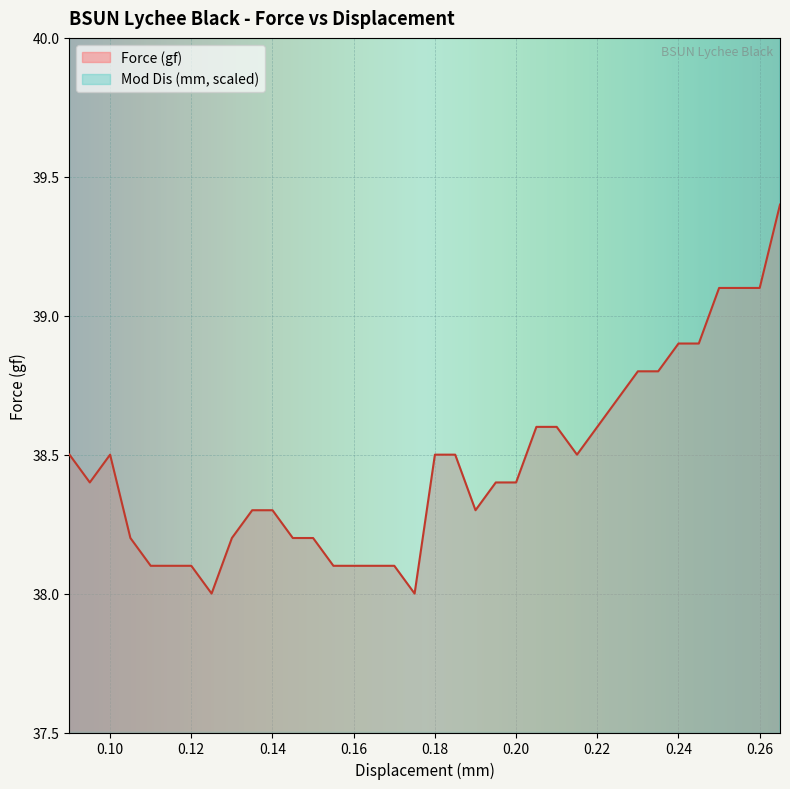

What is the minimum value for Force (gf)?

38.0